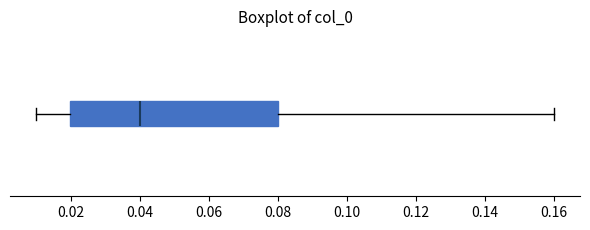

Transcribe this box plot: give where the median line is, the range the box spans, and where the two whiskers end, as read against the x-axis. The values are not printed on the chart, so give them approximately, as read against the axis.

median 0.04, box 0.02 to 0.08, whiskers 0.01 to 0.16